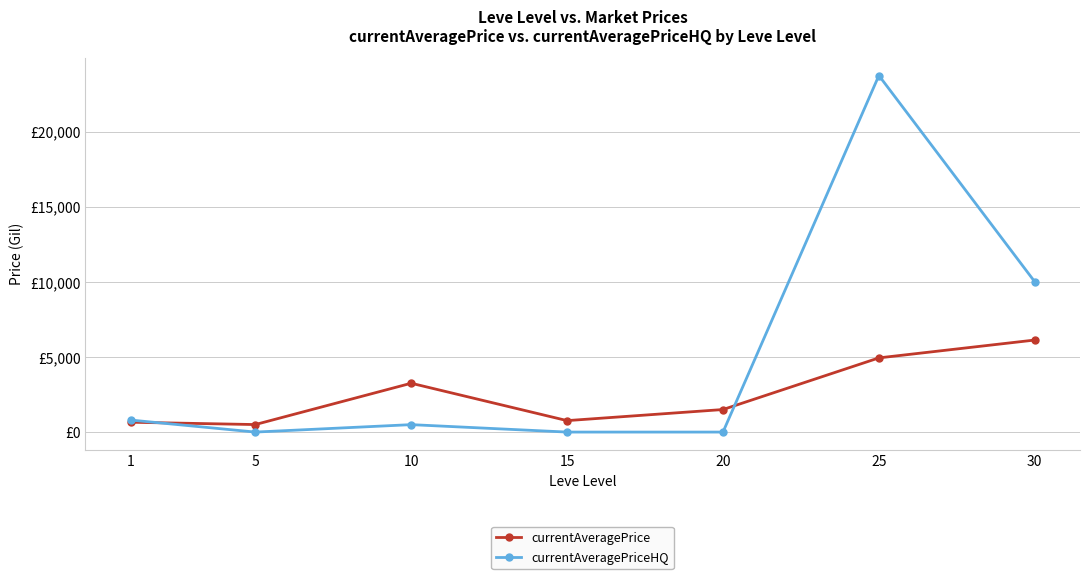

What are all the series names shown in the legend?

currentAveragePrice, currentAveragePriceHQ